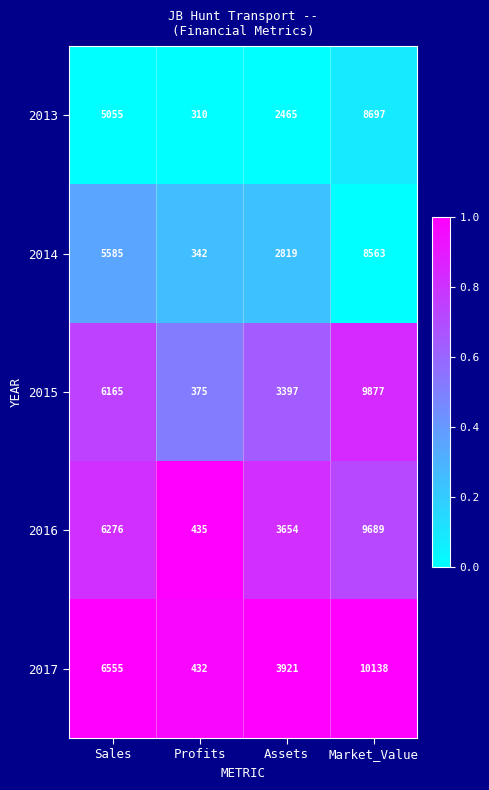

Which series has the widest spread of values?

2017